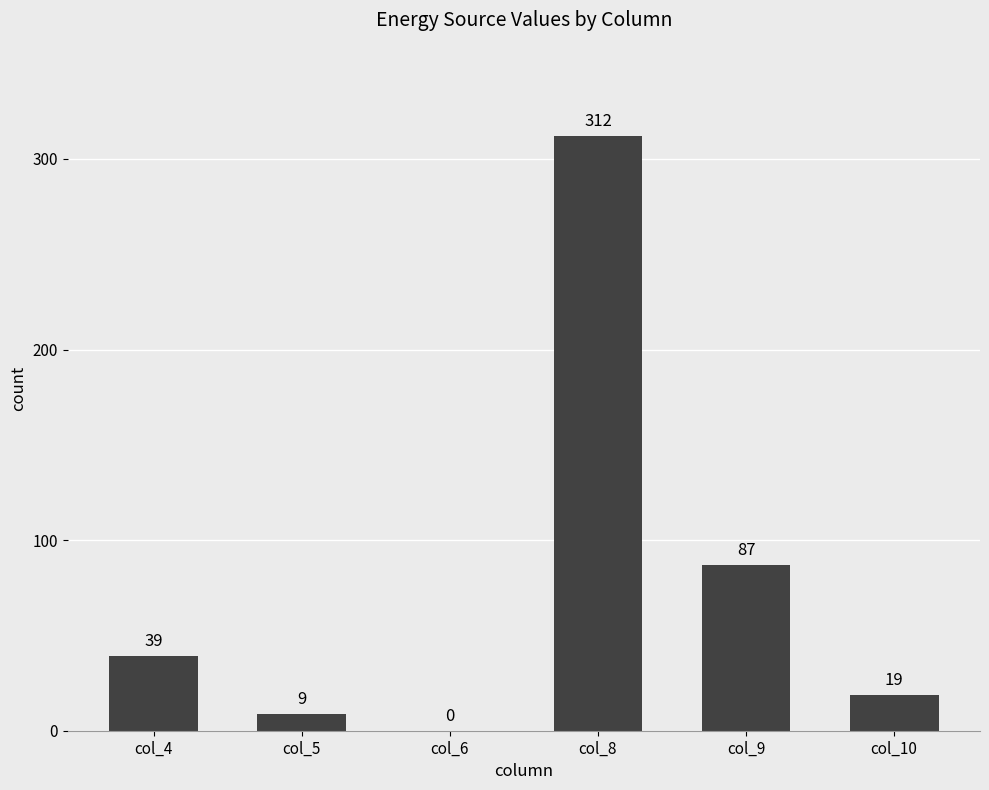

How many values are above zero?

5